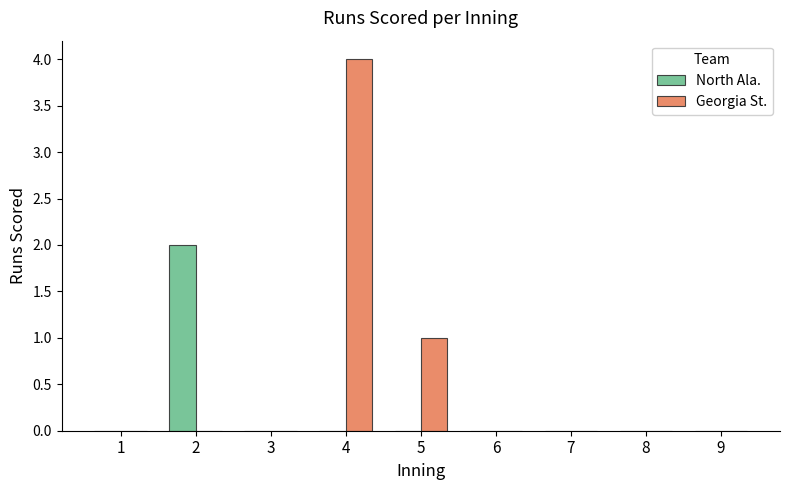

Which category has the highest value in the Georgia St. series?

4